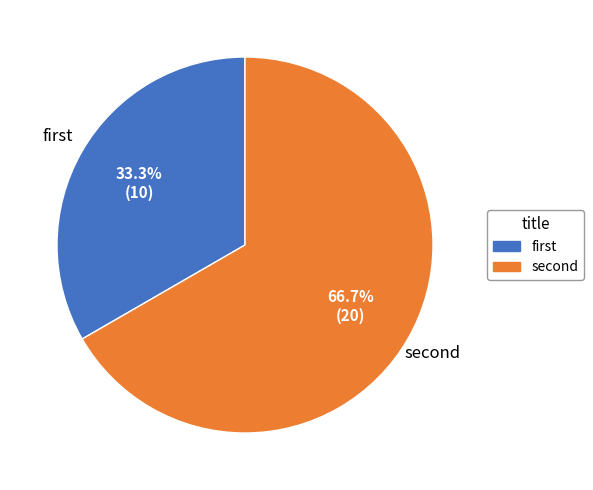

Which category accounts for the majority?

second